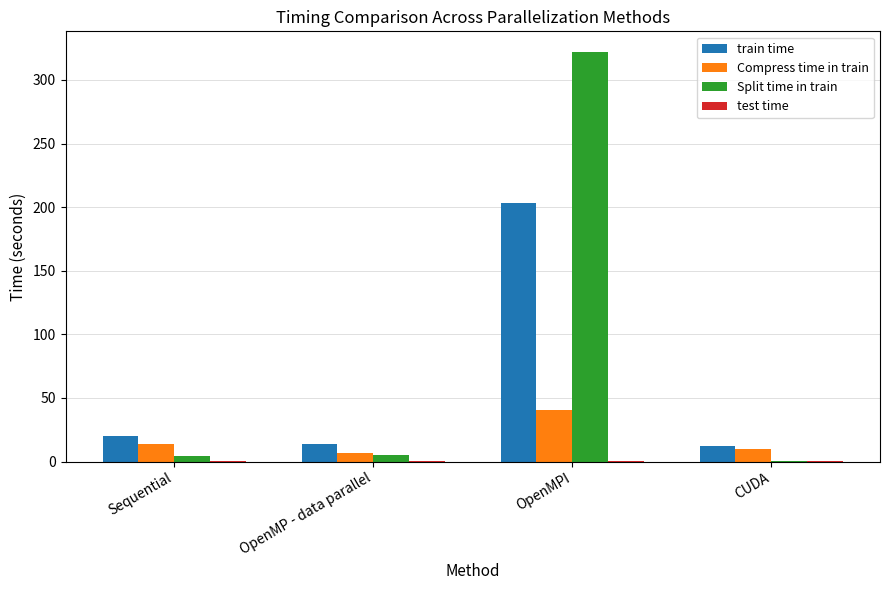

Is the value of Compress time in train at CUDA greater than the value of train time at OpenMPI?

No